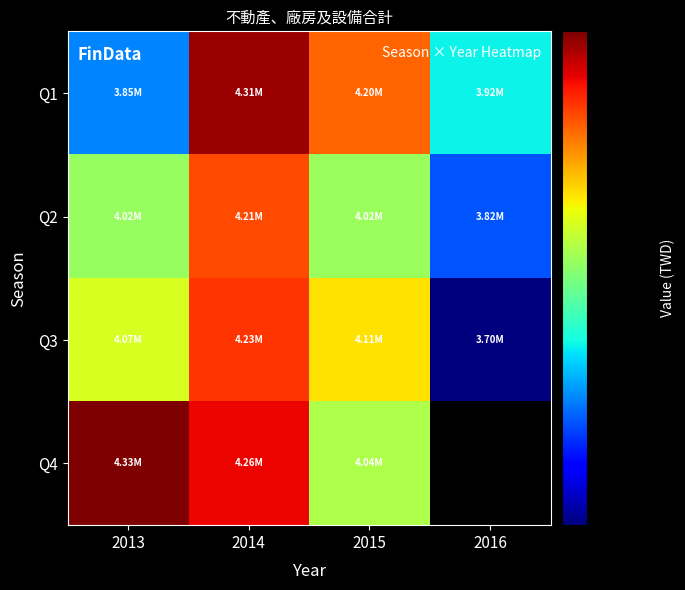

List the series in order of their peak value, lowest first.

Q2, Q3, Q1, Q4